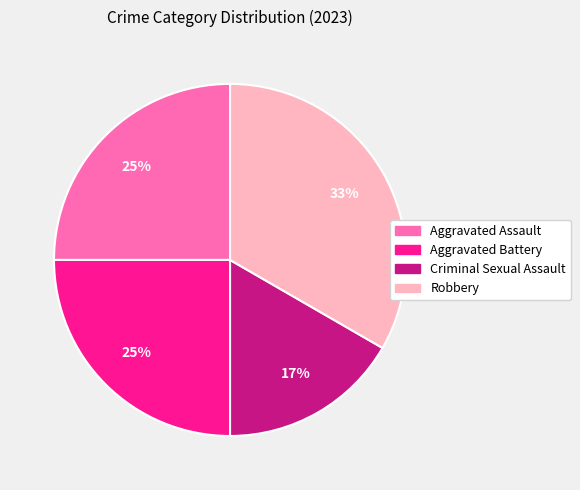

Which category has the biggest portion of the pie?

Robbery